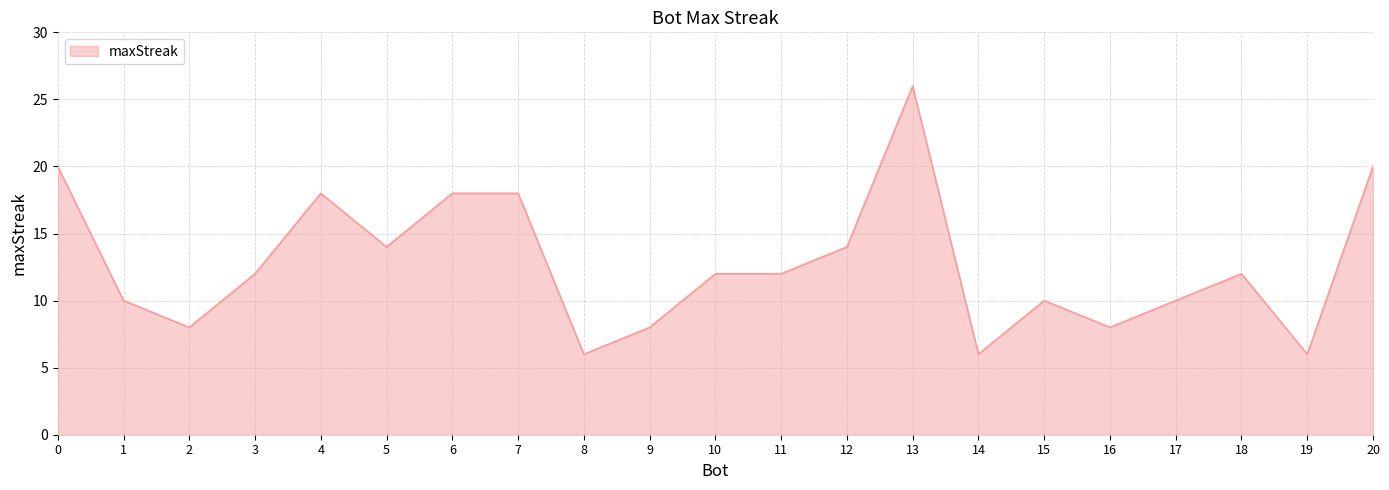

What is the ratio of the value at 9 to the value at 2?

1.0